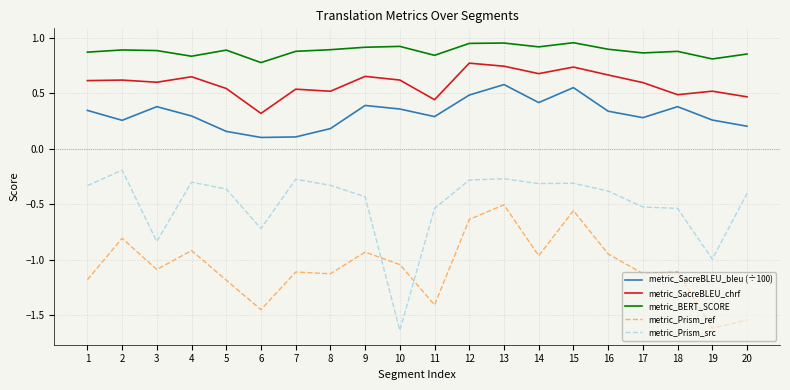

Which series has the largest range (max minus min)?

metric_Prism_src